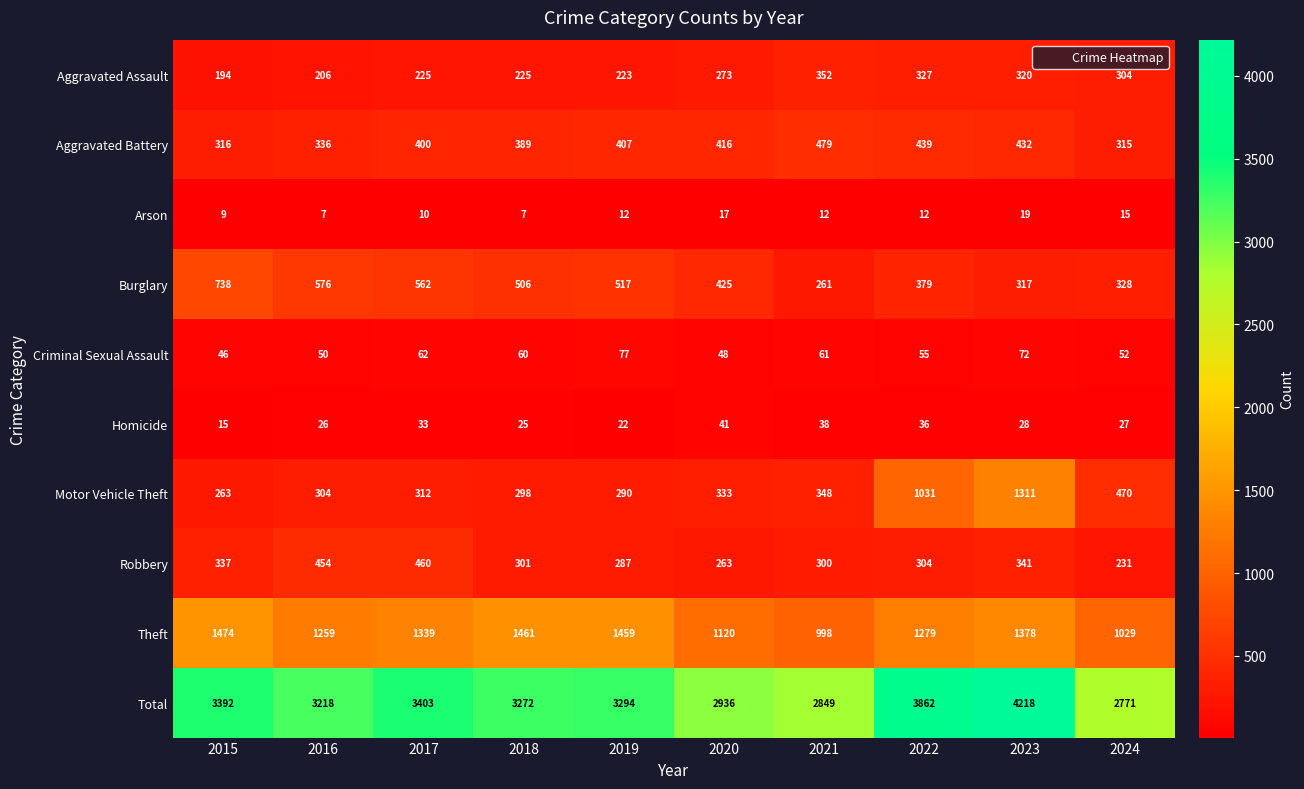

At which label is Total closest to 3494?

2017